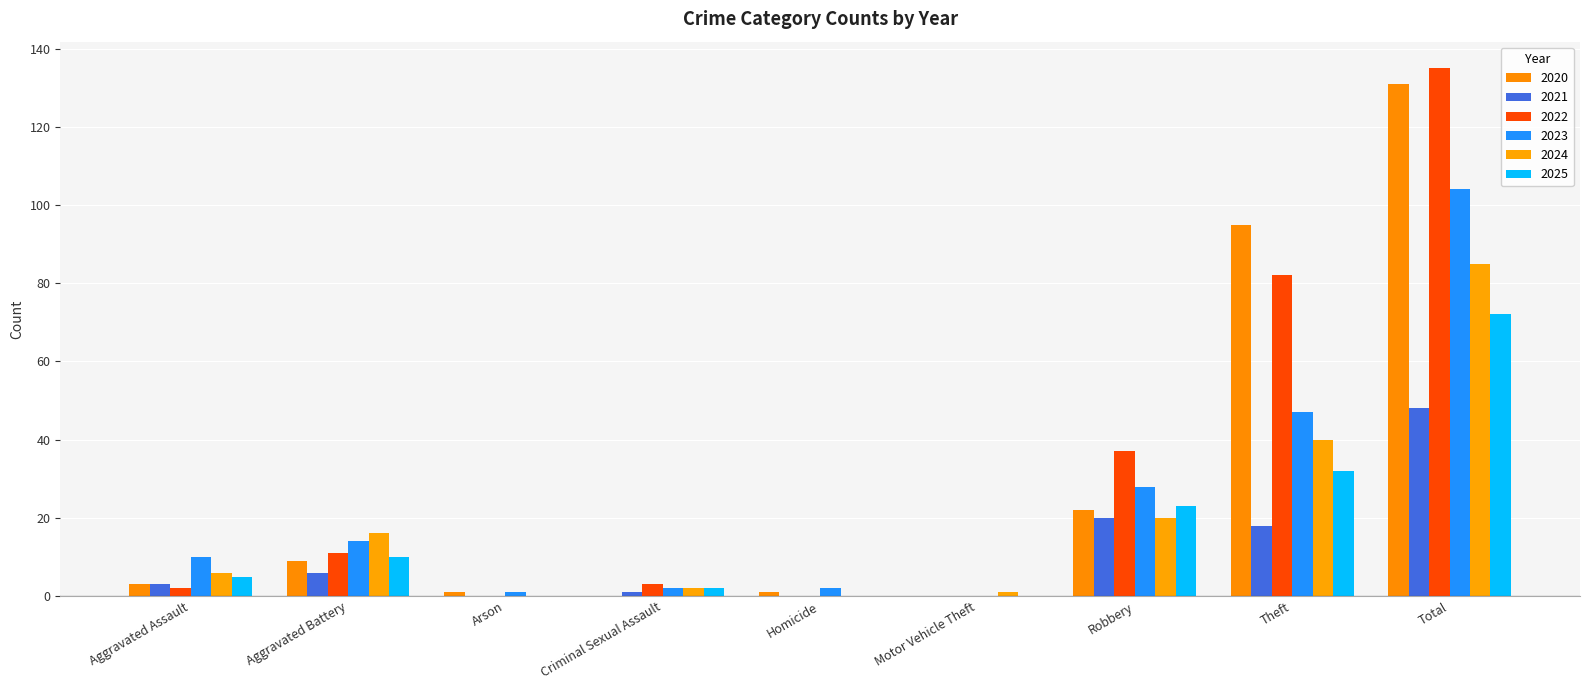

At Total, list the series in order from smallest to largest.

2021, 2025, 2024, 2023, 2020, 2022